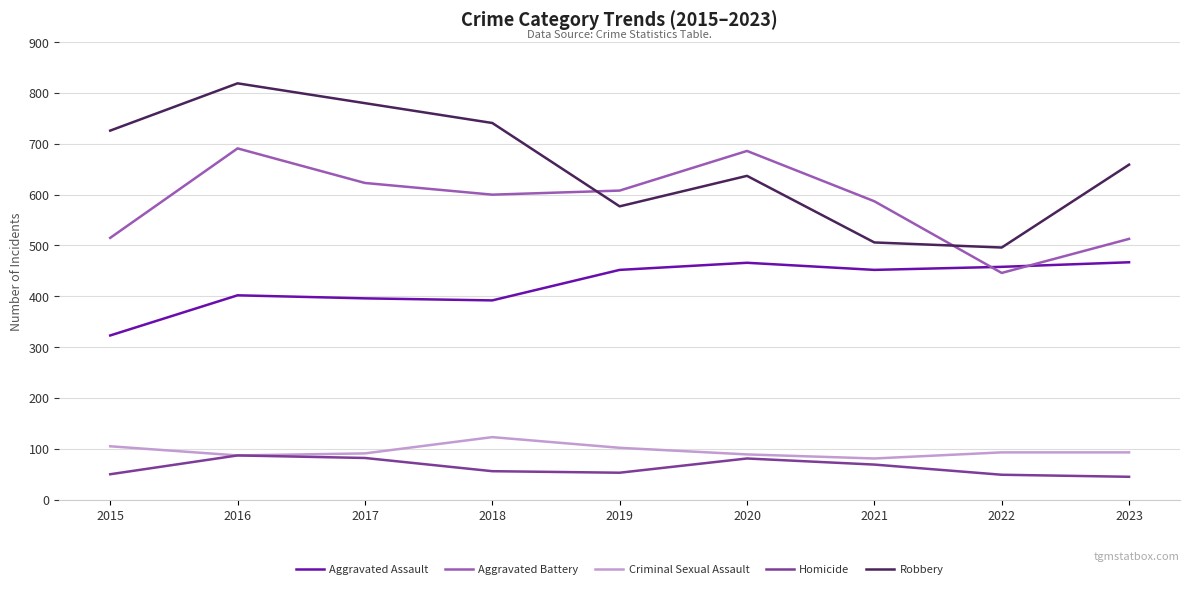

At which category is the sum across all series the highest?

2016